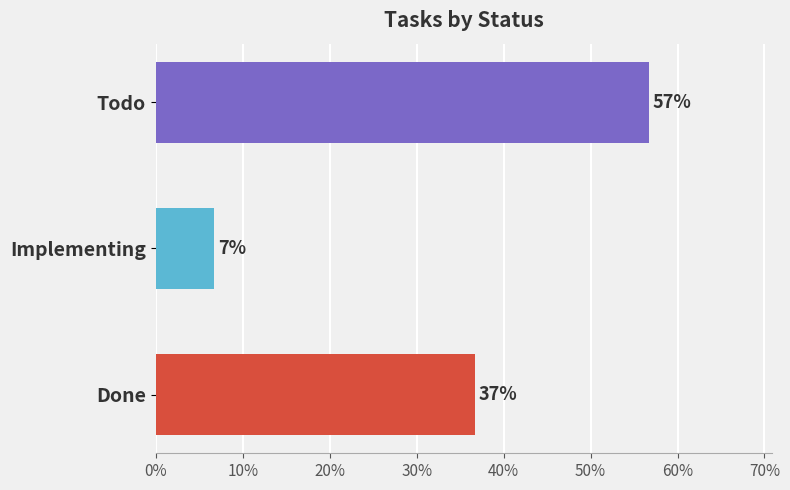

What is the sum of all values?

100.0